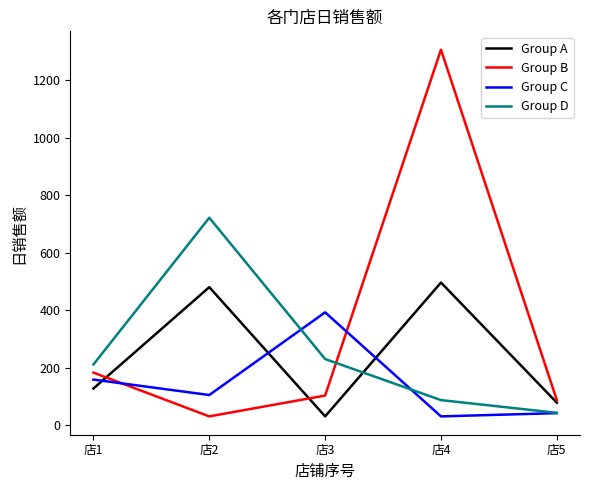

Is the value of Group A at 店5 greater than the value of Group C at 店1?

No